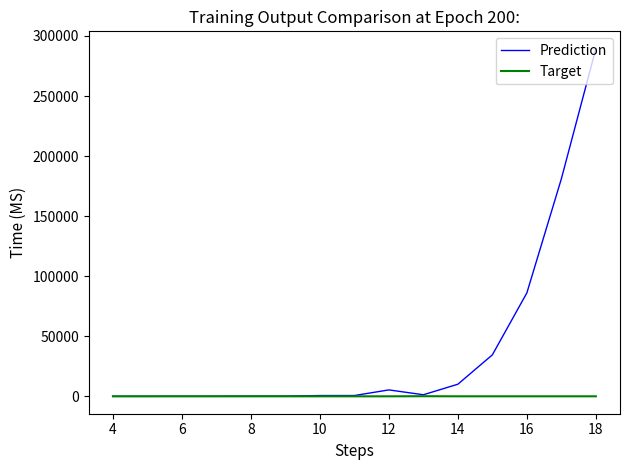

Which series has the largest total across all categories?

Prediction